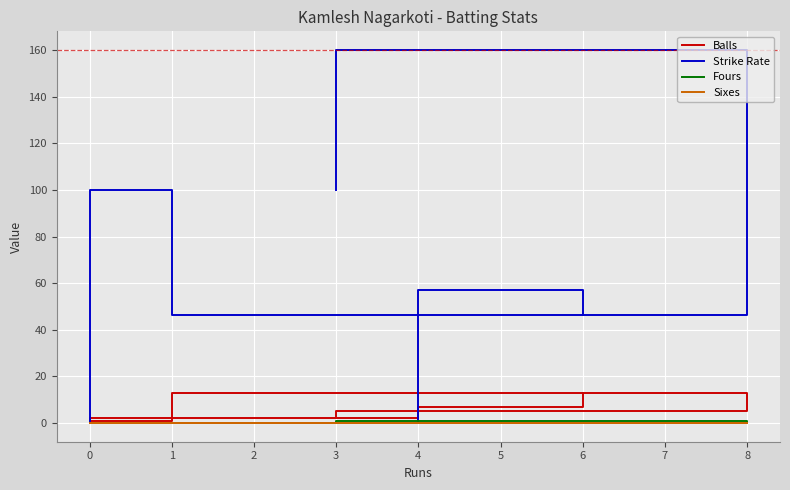

What is the difference between the maximum and minimum values in the Fours series?

1.0